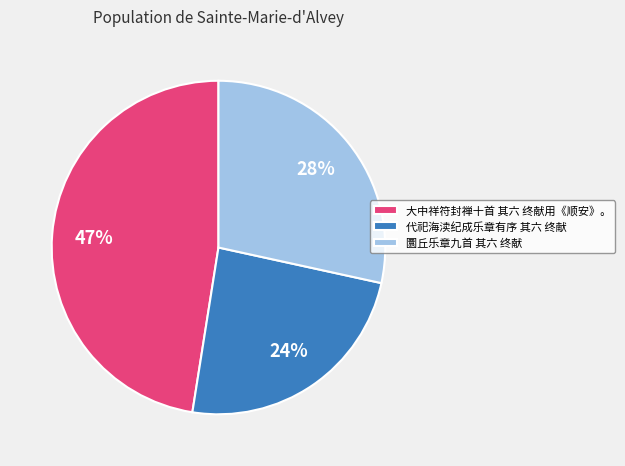

Is 圜丘乐章九首 其六 终献 the majority of the pie?

No